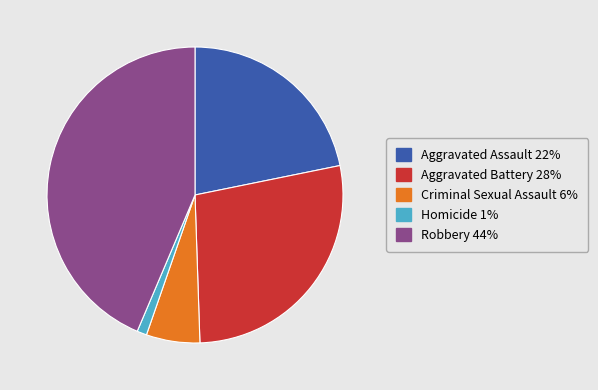

The Criminal Sexual Assault slice represents 1% of the pie. True or false?

False